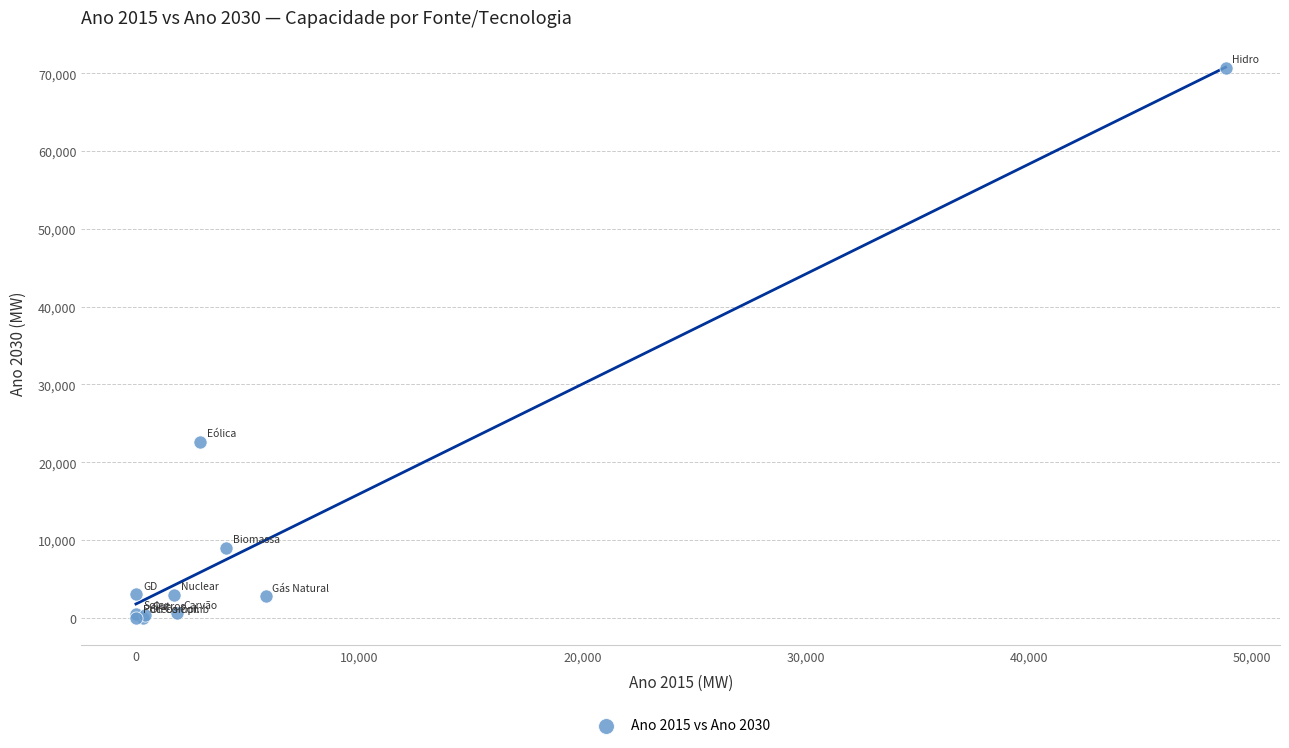

What Y value in the scatter plot is closest to 35373?

22620